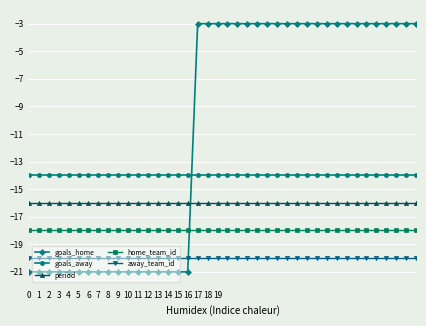

What is the average value of the goals_home series?

-11